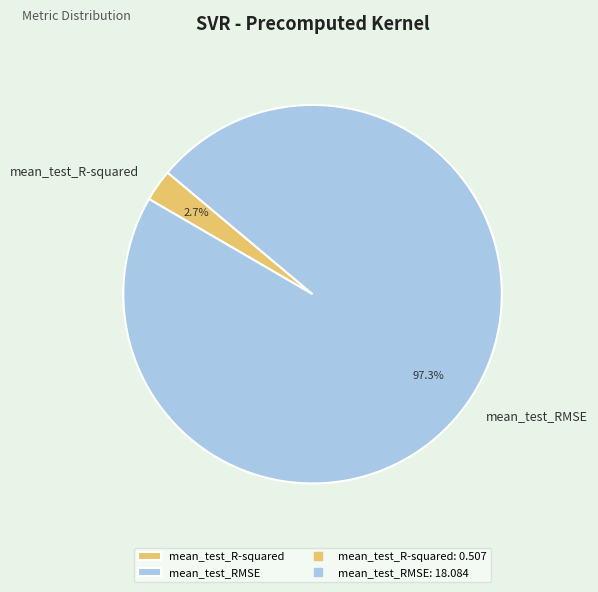

What portion of the pie excludes mean_test_R-squared?

97.3%